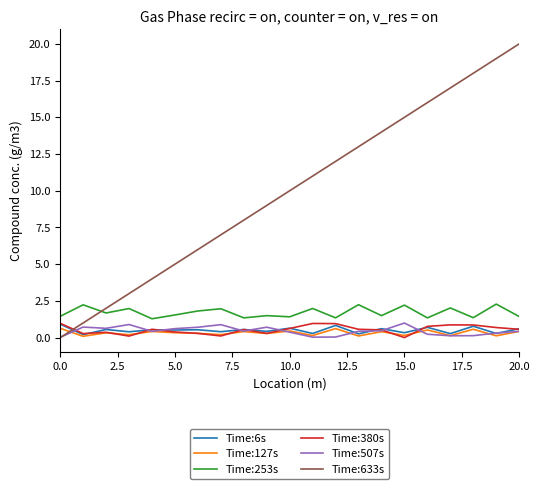

What is the highest value of the Time:633s series?

20.0